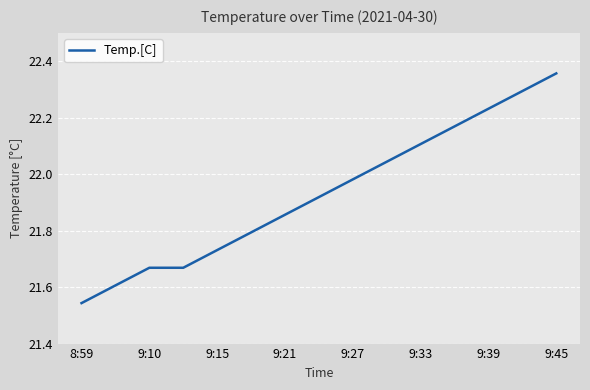

How many lines are shown in the chart?

1